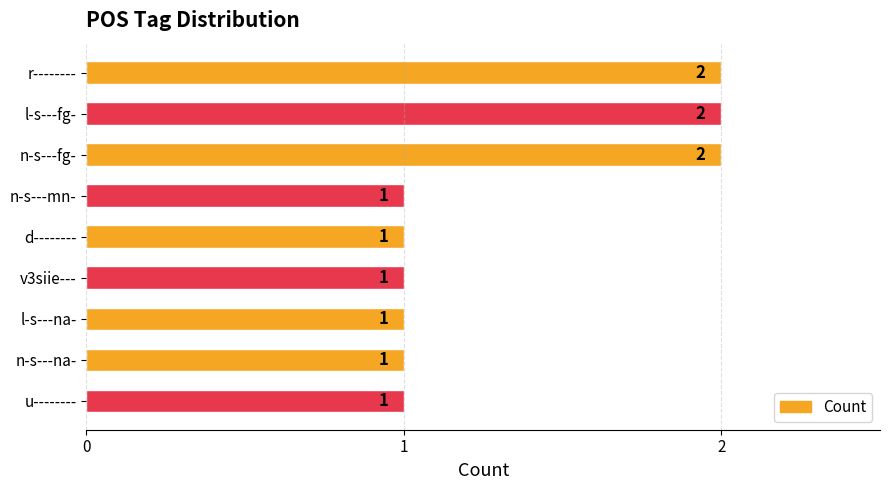

What is the sum of the values at n-s---mn- and r--------?

3